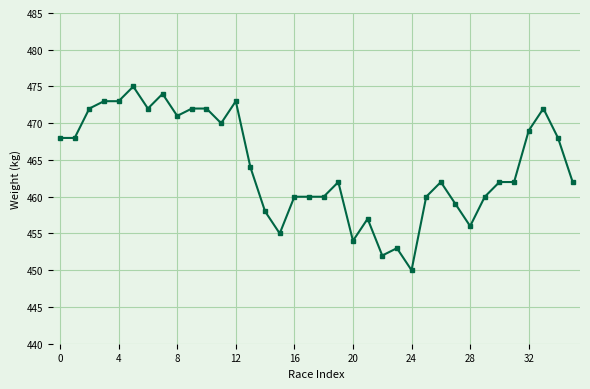

What is the value of the 36th point from the left?

462